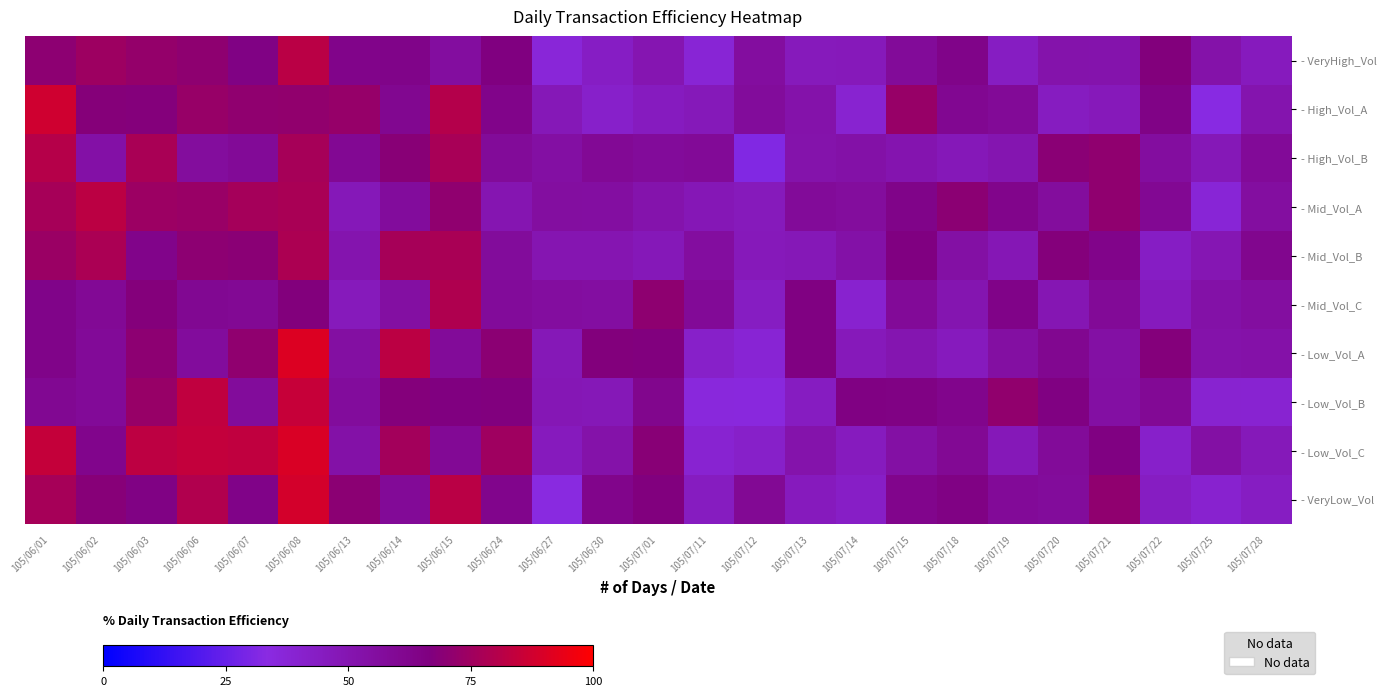

What is the difference between the highest and lowest values at 105/07/25?

21.2